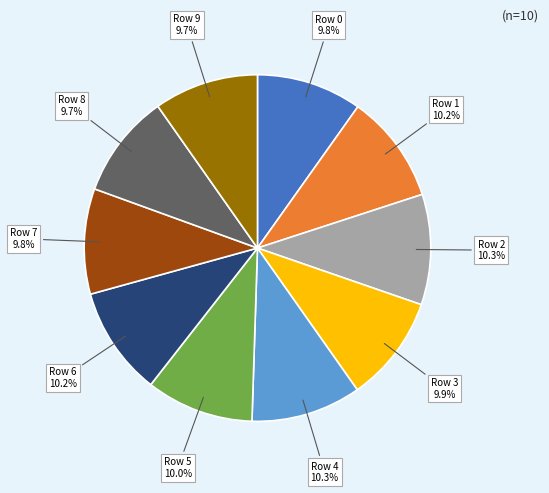

Does any single category account for the majority?

No